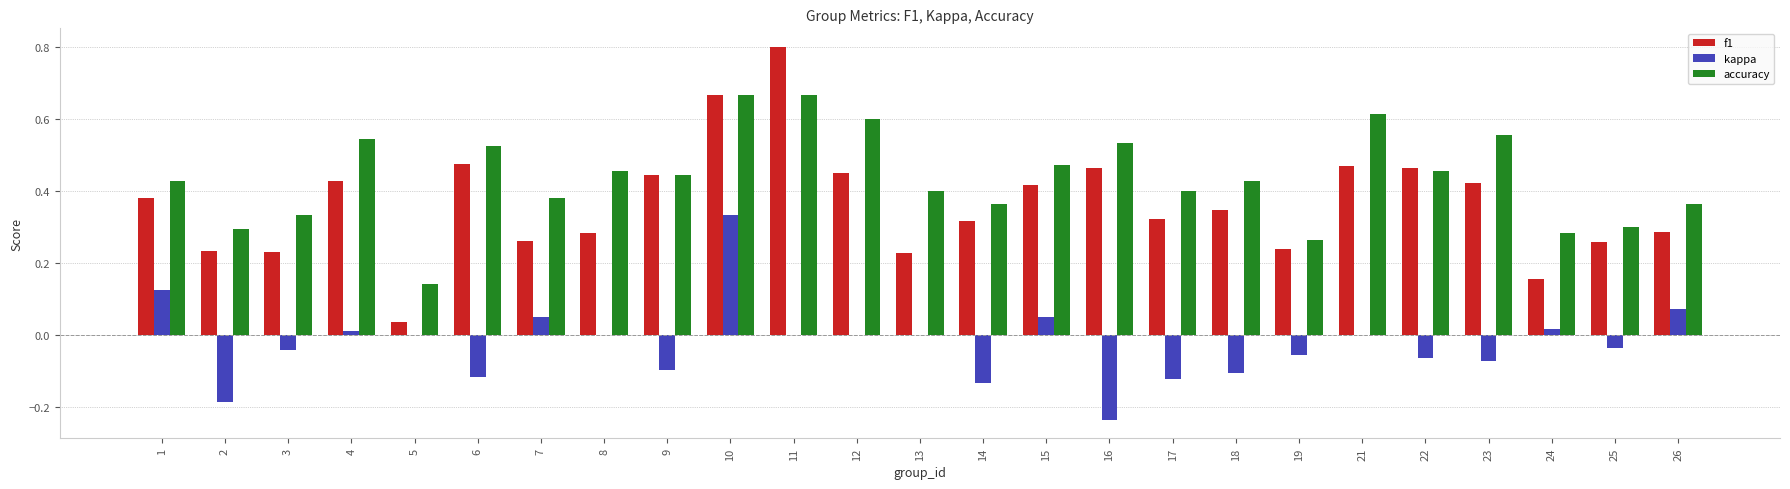

Which series has the largest total across all categories?

accuracy